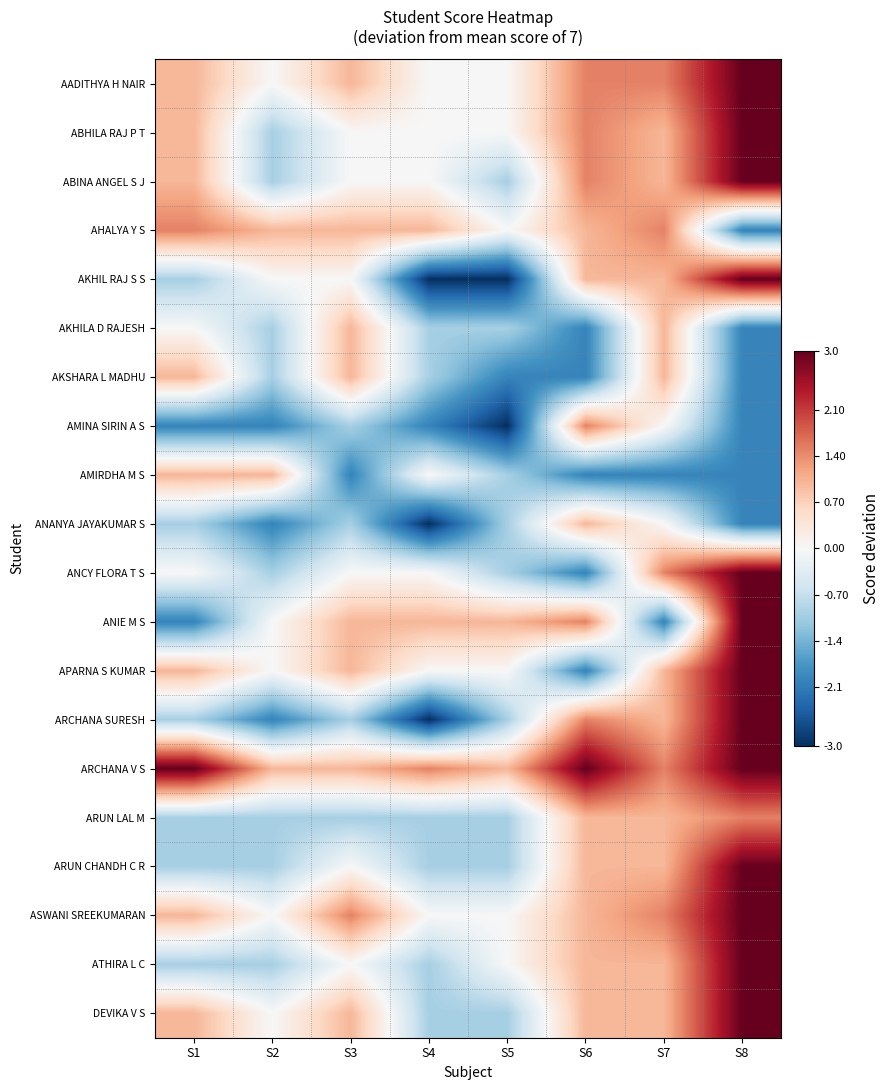

How many categories are shown in the chart?

8